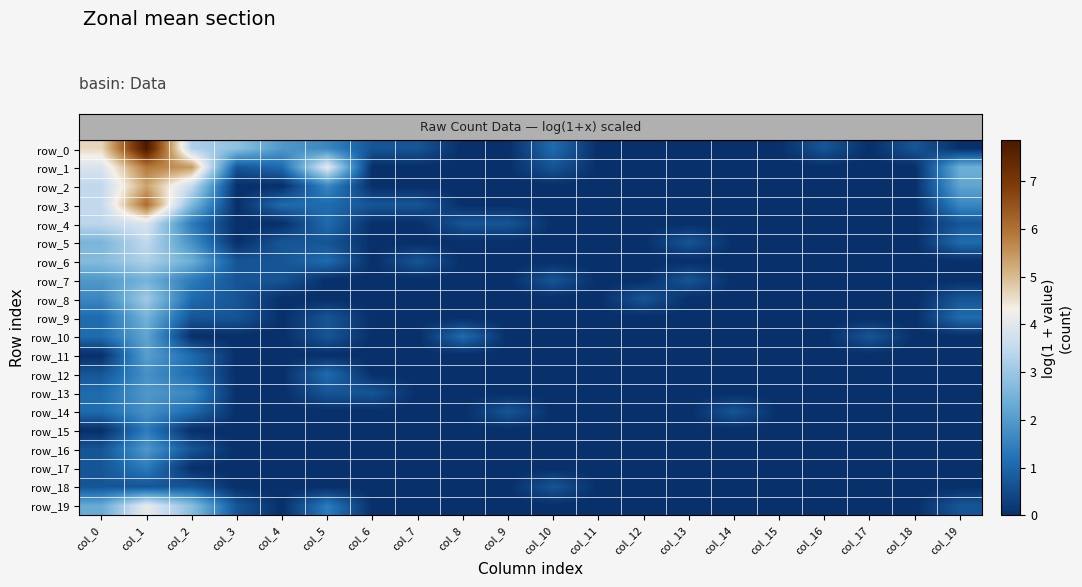

True or false: row_3 has a value of 2.6 at col_1.

False